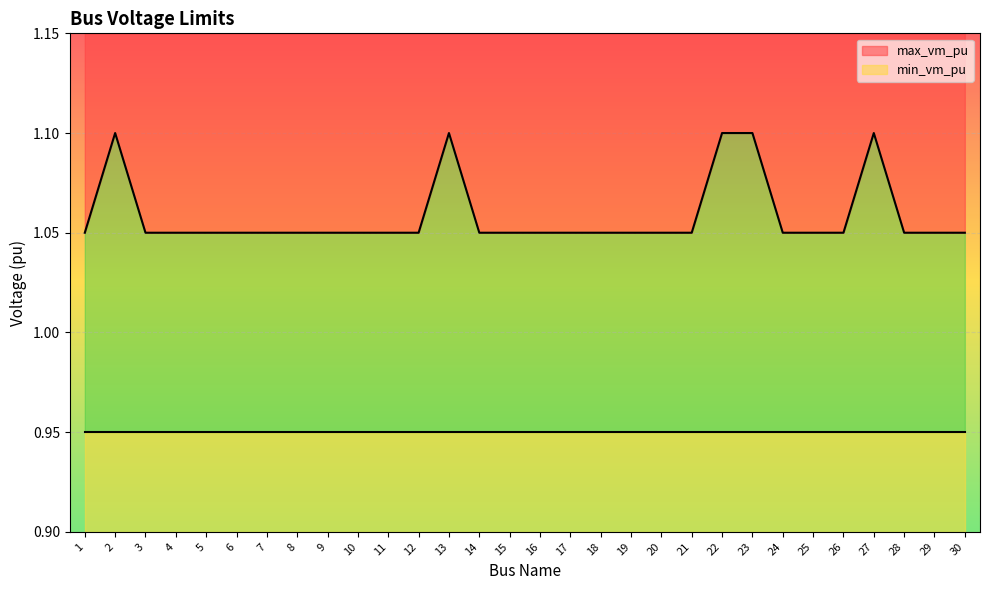

Which has a higher value, 19 or 23?

23